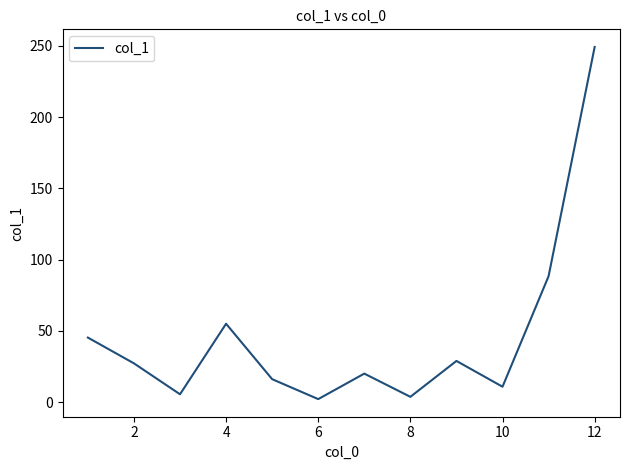

Is this an area chart (filled region under the line)?

No